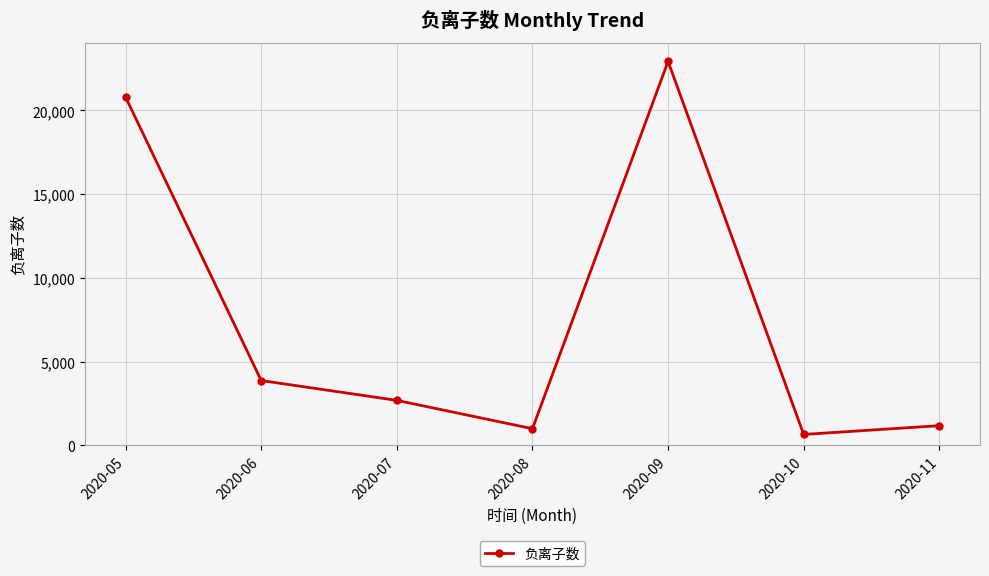

At which category does the data reach its first local valley?

2020-08